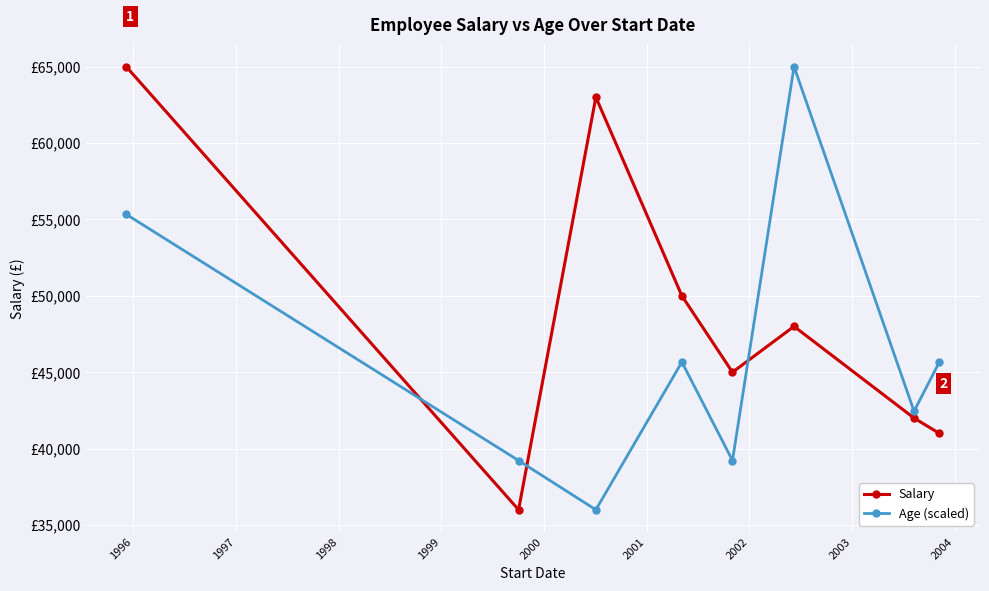

Does the chart have visible grid lines?

Yes